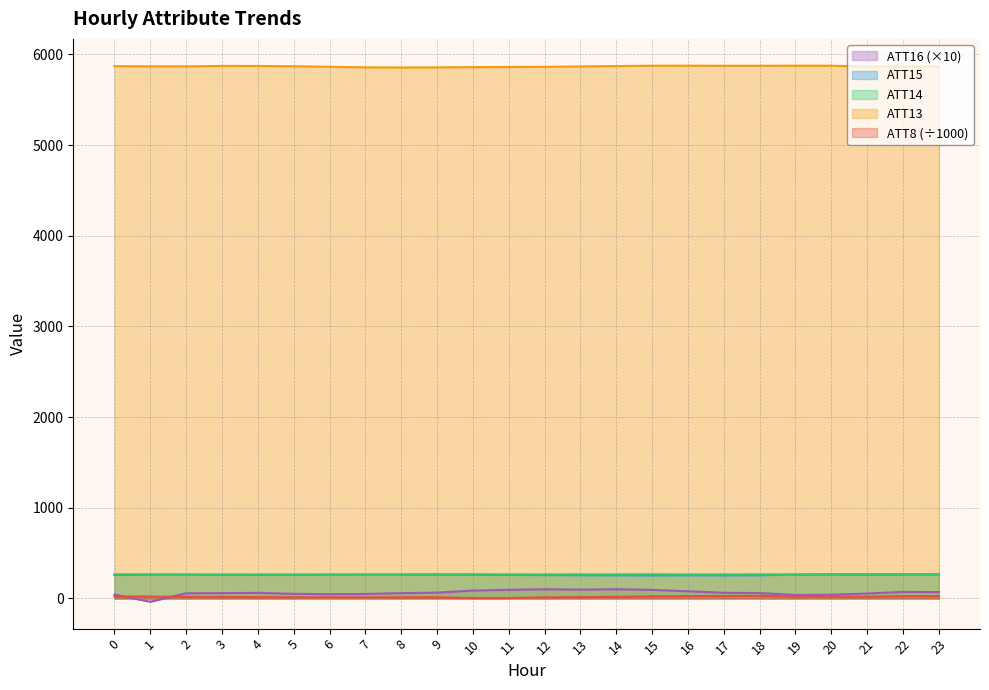

Which series has the largest total across all categories?

ATT13